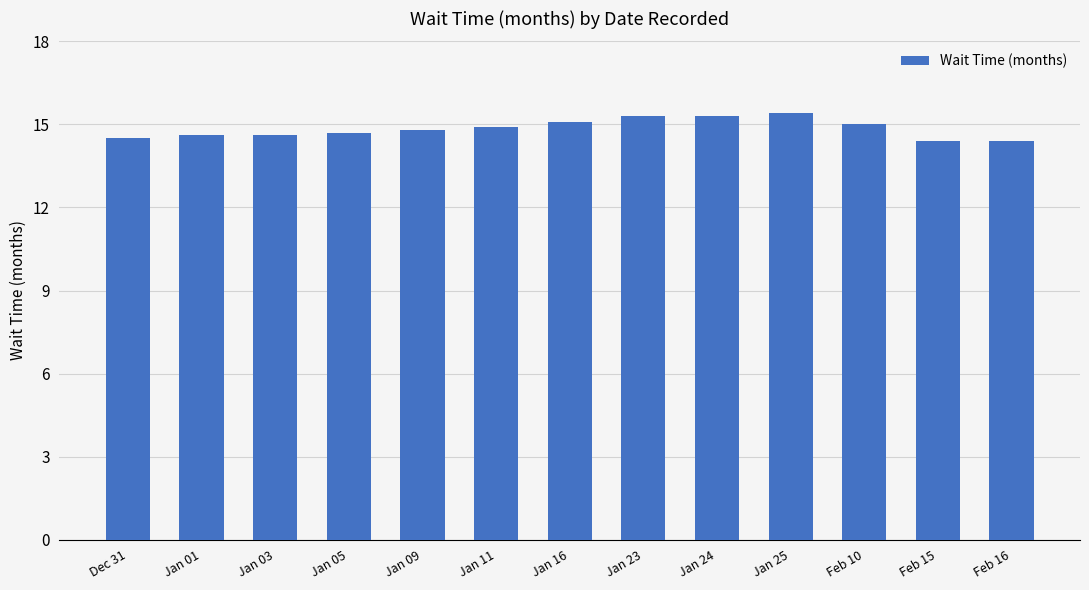

What is the label of the 13th bar from the left?

Feb 16